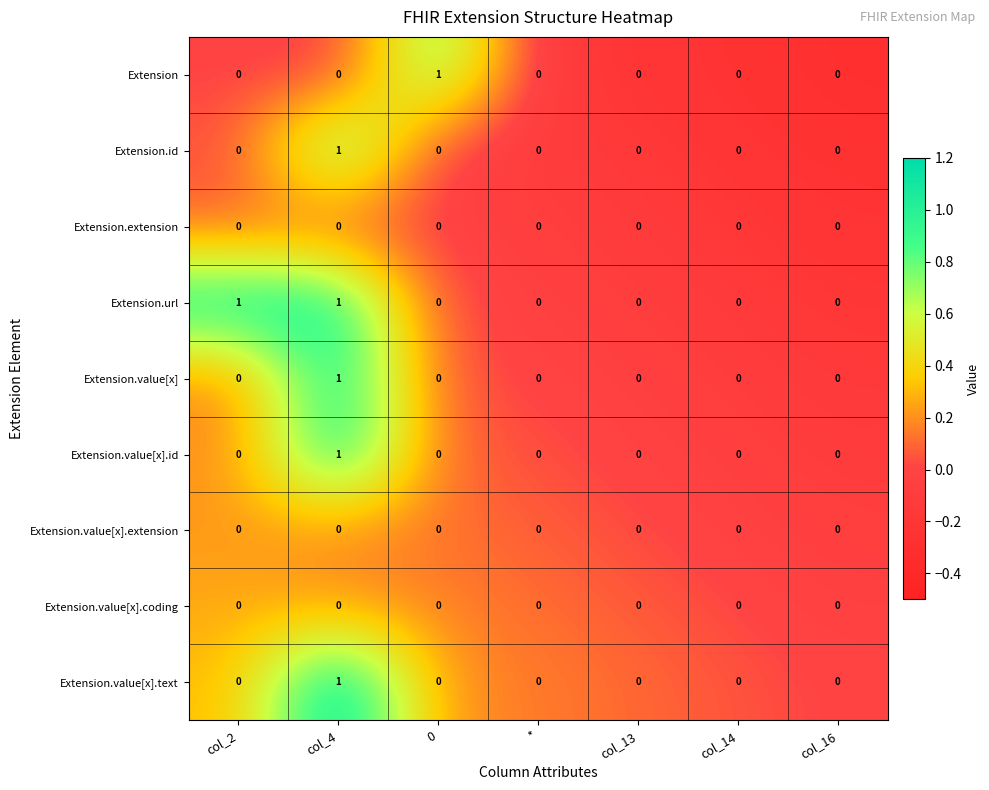

Which series has the largest total across all categories?

Extension.url